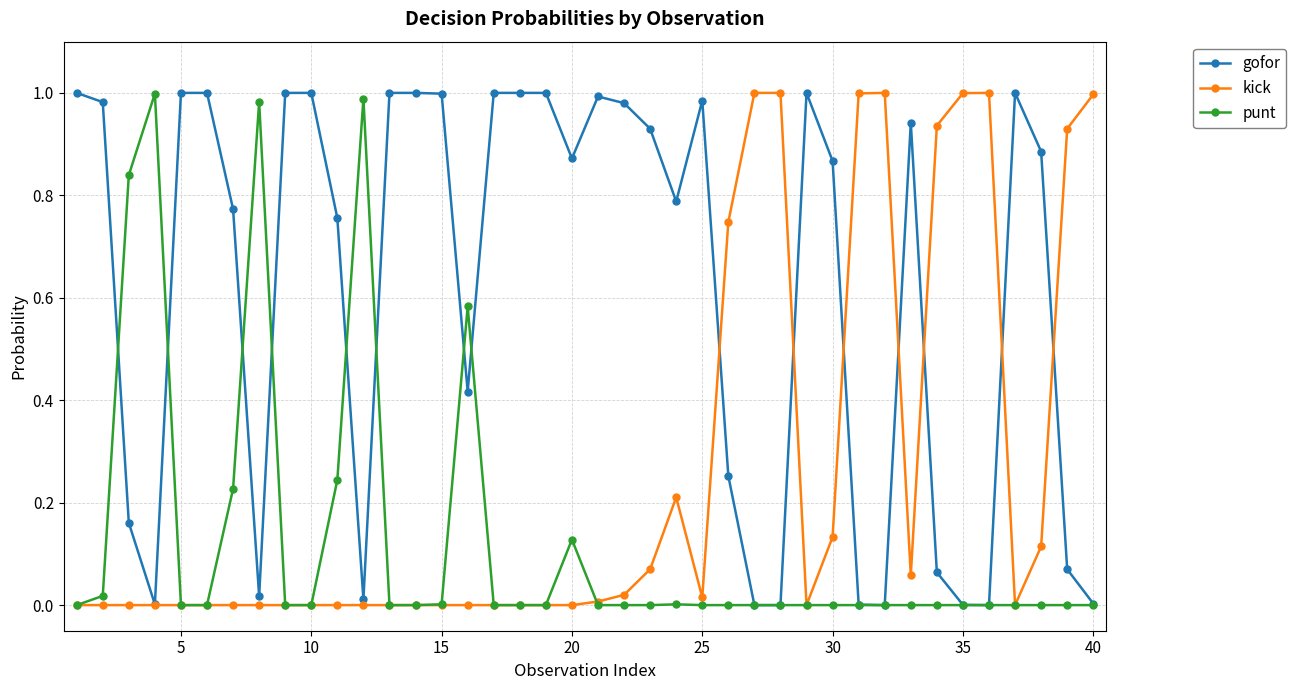

Rank the series by their average value, from highest to lowest.

gofor, kick, punt